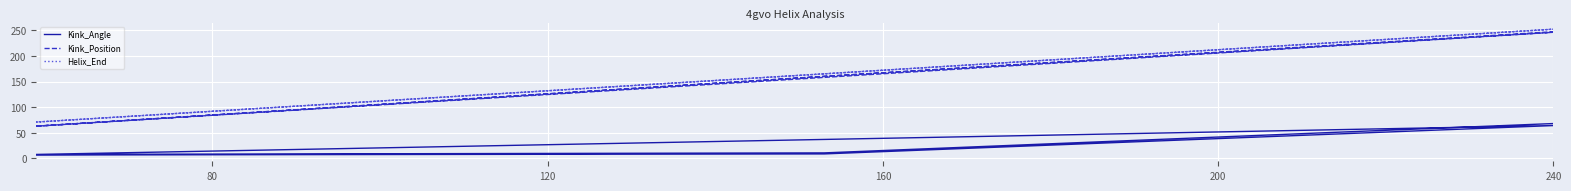

The Helix_End series shows 55.4 at 80. True or false?

False